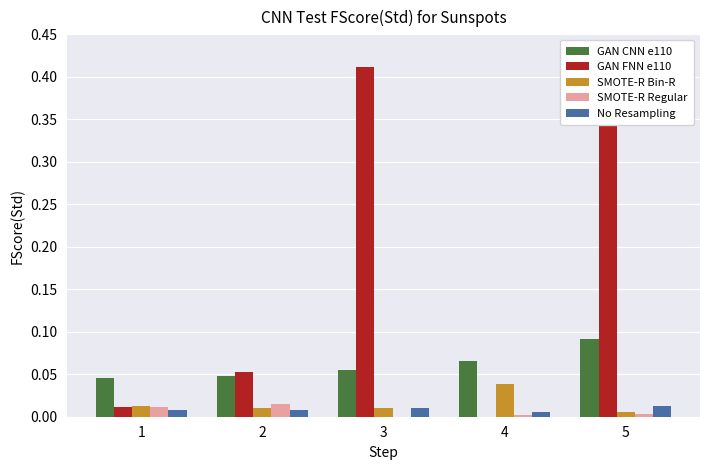

Is it true that SMOTE-R Bin-R equals 0.1 at 4?

False